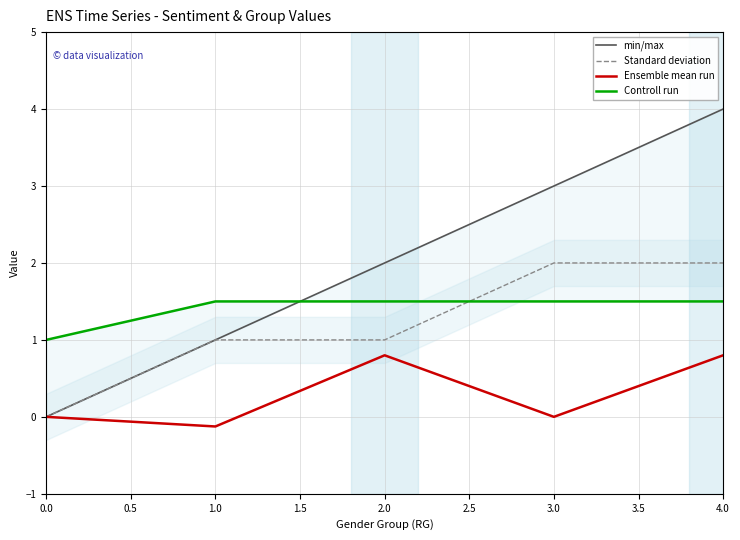

Does the chart have visible grid lines?

Yes